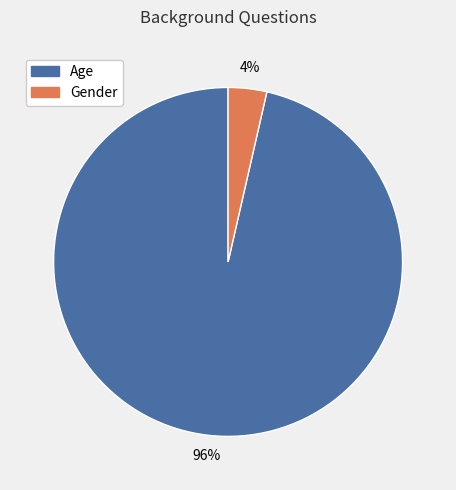

Combined, do Age and Gender account for over 50%?

Yes